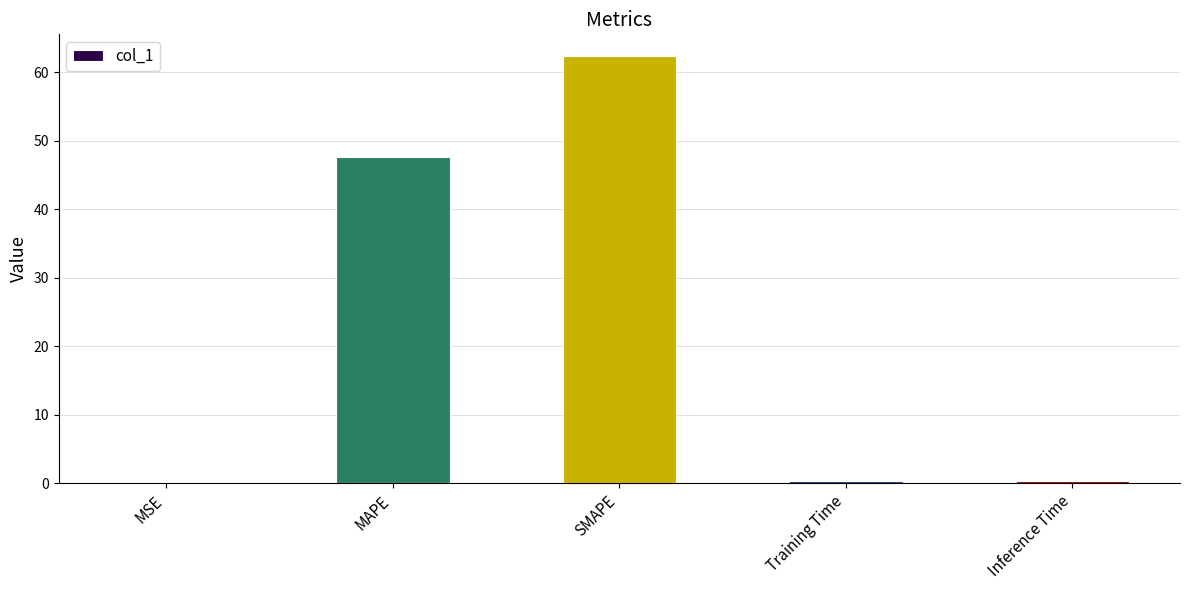

What is the sum of all values?

110.9